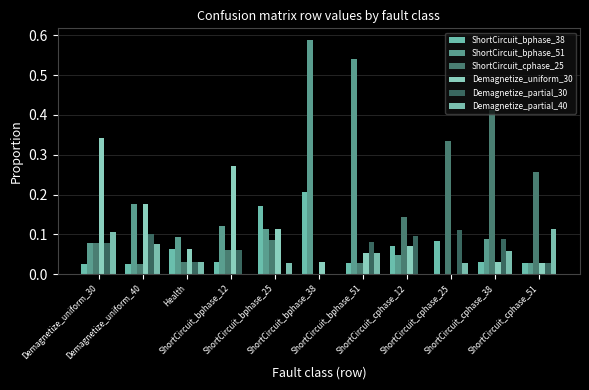

Which series changed the most between ShortCircuit_bphase_38 and ShortCircuit_bphase_51?

ShortCircuit_bphase_38